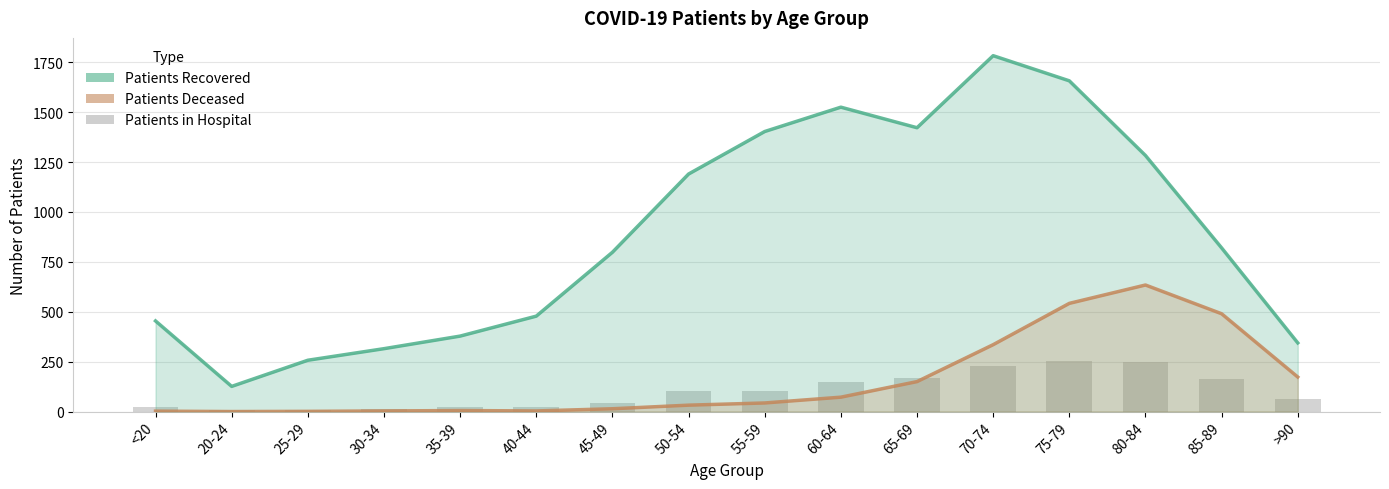

At which label does patients_deceased first exceed 43?

60-64